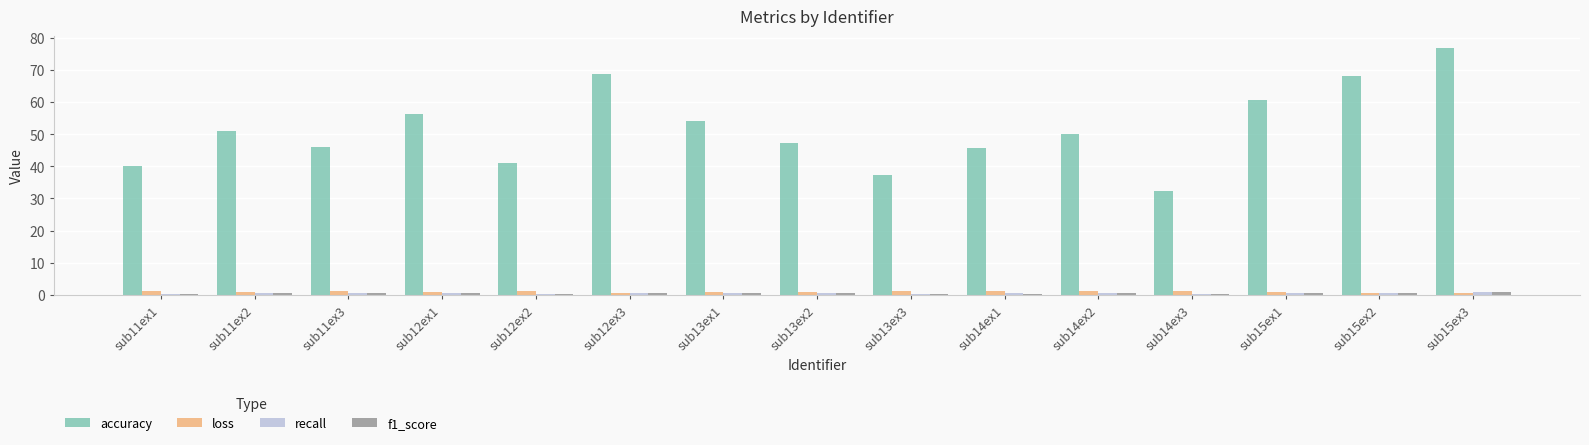

Which series changed the most between sub11ex1 and sub14ex2?

accuracy